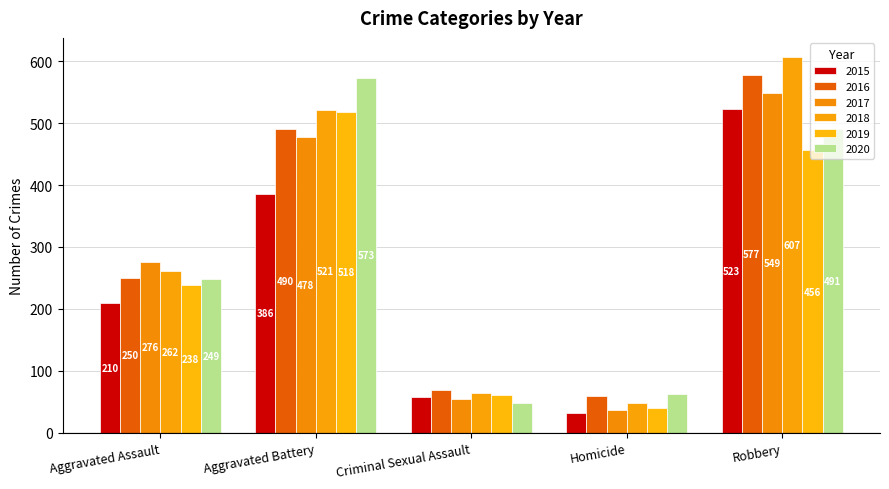

Reading right to left, extract all data points from this chart.

2015: Robbery=523	Homicide=32	Criminal Sexual Assault=58	Aggravated Battery=386	Aggravated Assault=210
2016: Robbery=577	Homicide=59	Criminal Sexual Assault=69	Aggravated Battery=490	Aggravated Assault=250
2017: Robbery=549	Homicide=37	Criminal Sexual Assault=55	Aggravated Battery=478	Aggravated Assault=276
2018: Robbery=607	Homicide=49	Criminal Sexual Assault=65	Aggravated Battery=521	Aggravated Assault=262
2019: Robbery=456	Homicide=40	Criminal Sexual Assault=61	Aggravated Battery=518	Aggravated Assault=238
2020: Robbery=491	Homicide=63	Criminal Sexual Assault=48	Aggravated Battery=573	Aggravated Assault=249